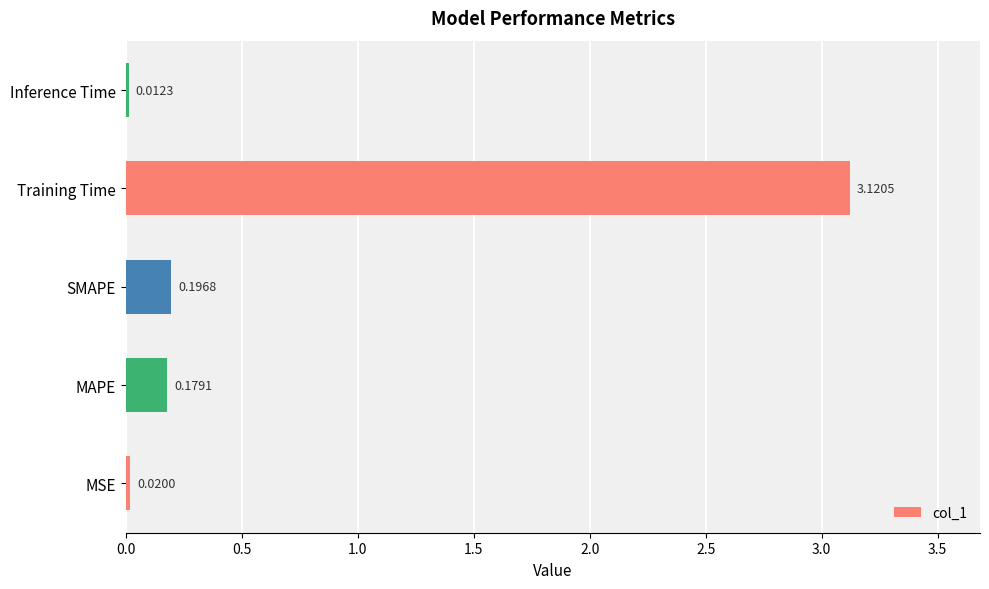

Where is the data nearest to the value 1?

SMAPE